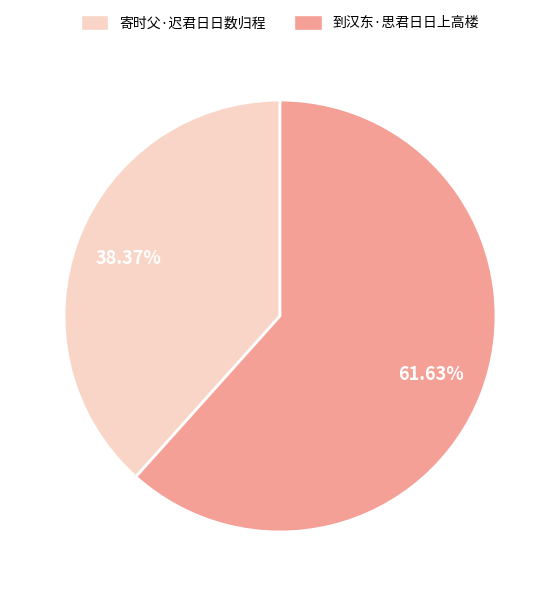

What is the smallest slice in the pie chart?

寄时父·迟君日日数归程